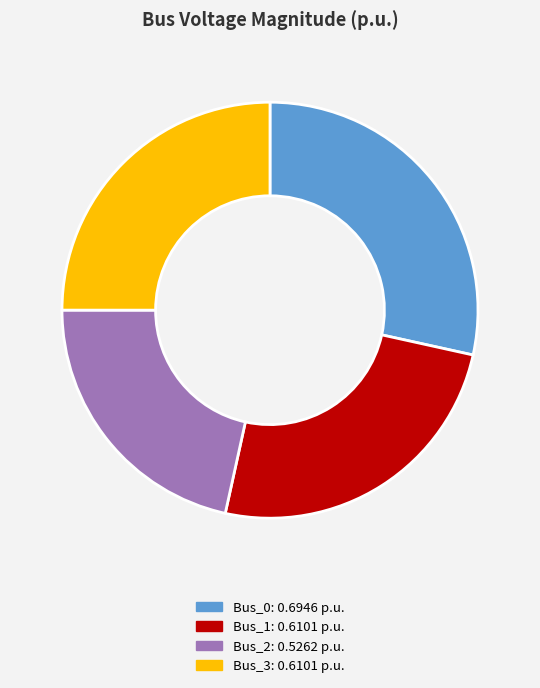

Count the number of slices in the pie.

4